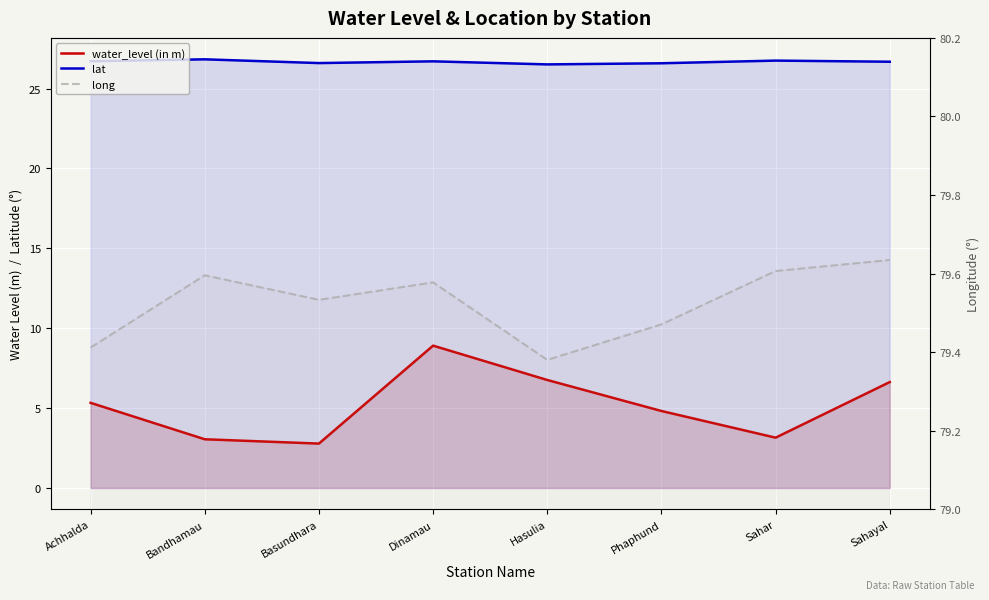

What is the total value across all series at Phaphund?

110.9